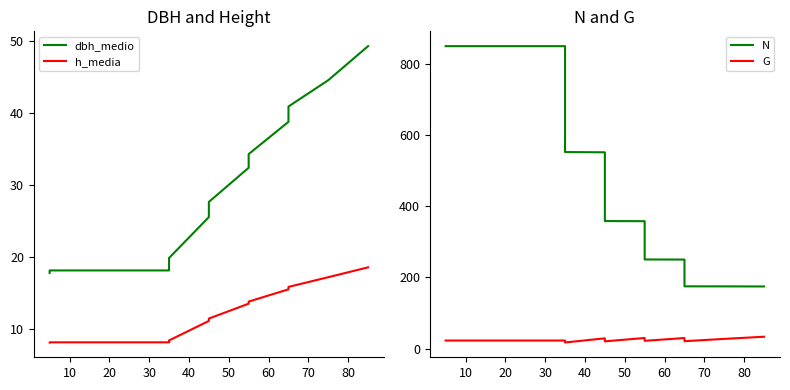

What is the value of the dbh_medio point at the 2nd from the left?

18.1